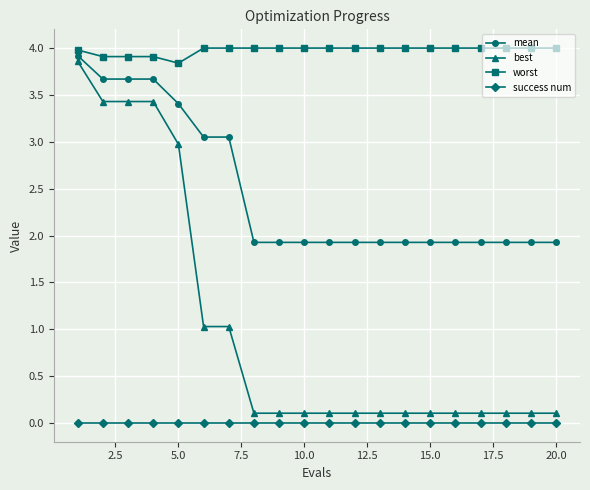

What is the value of the best point at the 11th from the left?

0.1